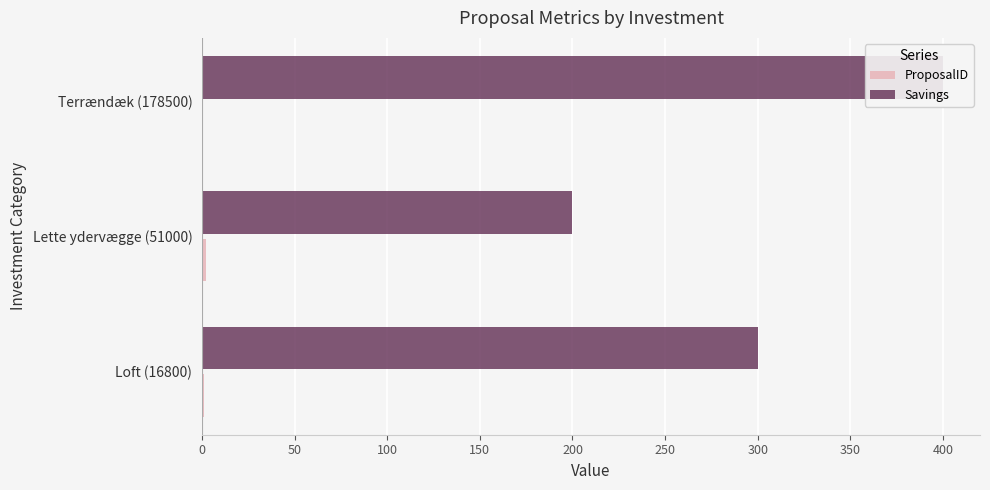

The value of Savings at Terrændæk (178500) is 702. True or false?

False